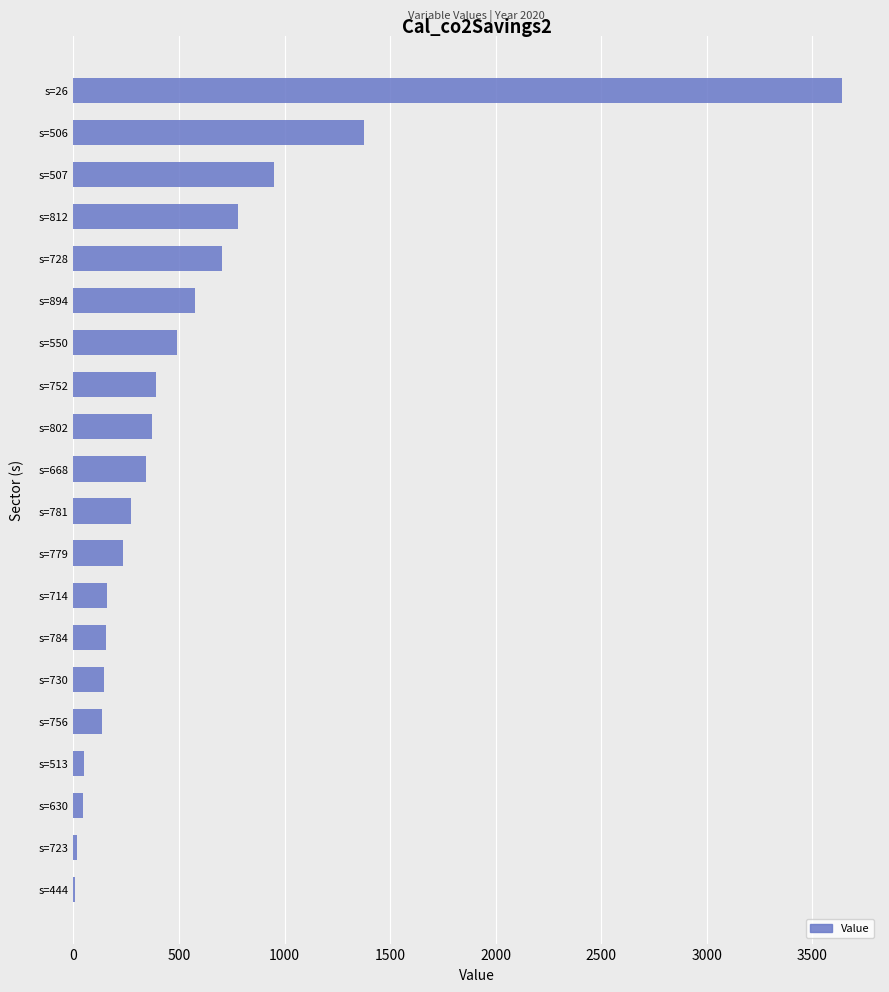

Read the value at s=894.

574.2